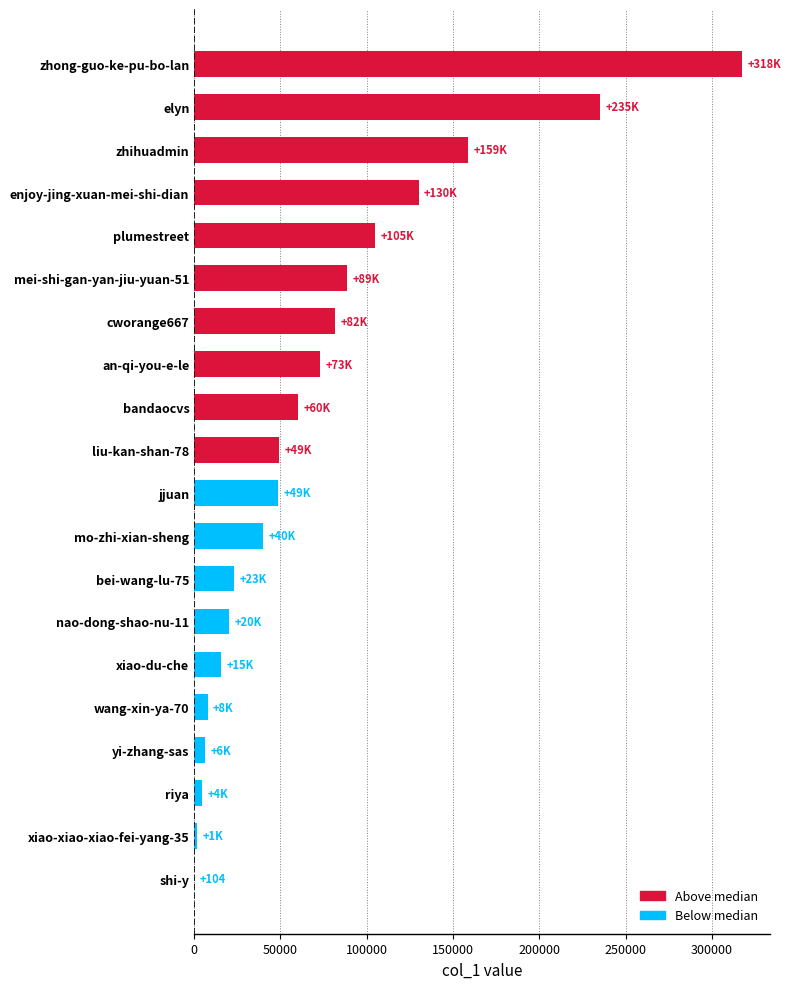

Are the bars horizontal?

Yes